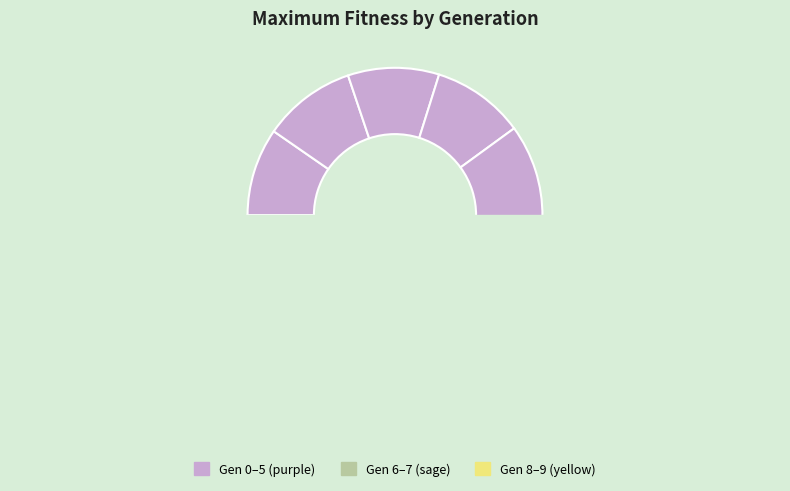

The 4 slice represents 23% of the pie. True or false?

False